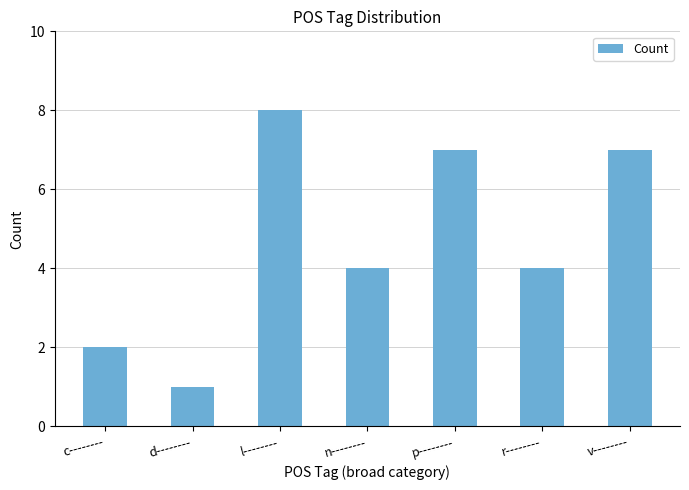

What is the difference between the maximum and minimum values?

7